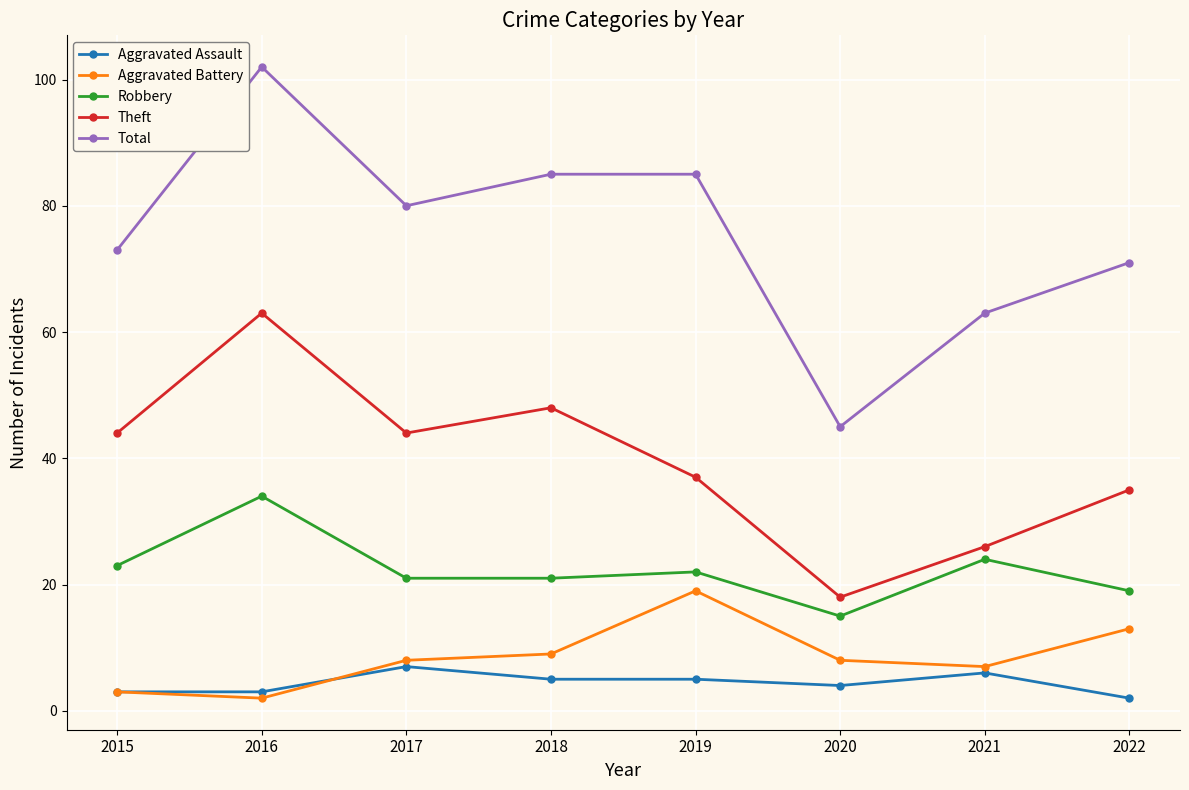

At which category does Robbery reach its first local peak?

2016